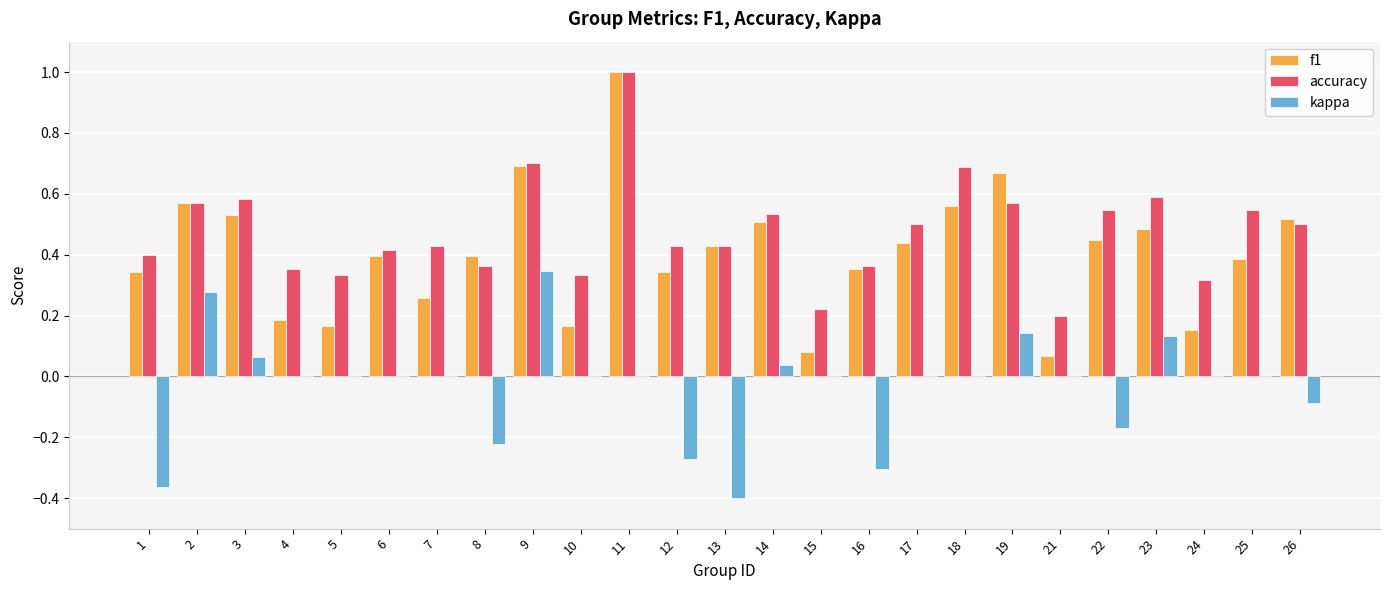

Is the value of f1 at 10 greater than the value of kappa at 25?

Yes